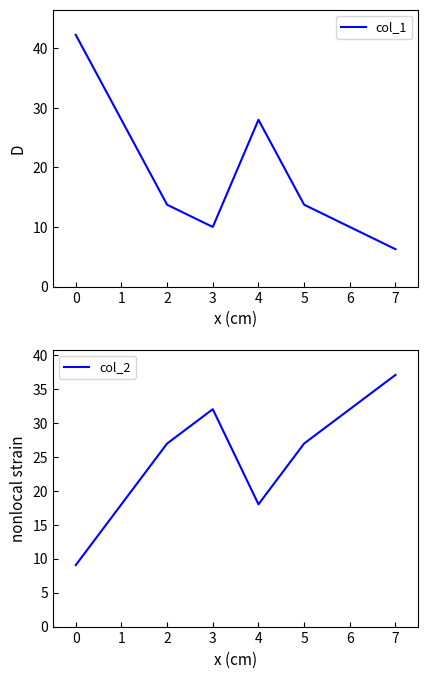

True or false: col_1 has a value of 24.6 at 5.

False